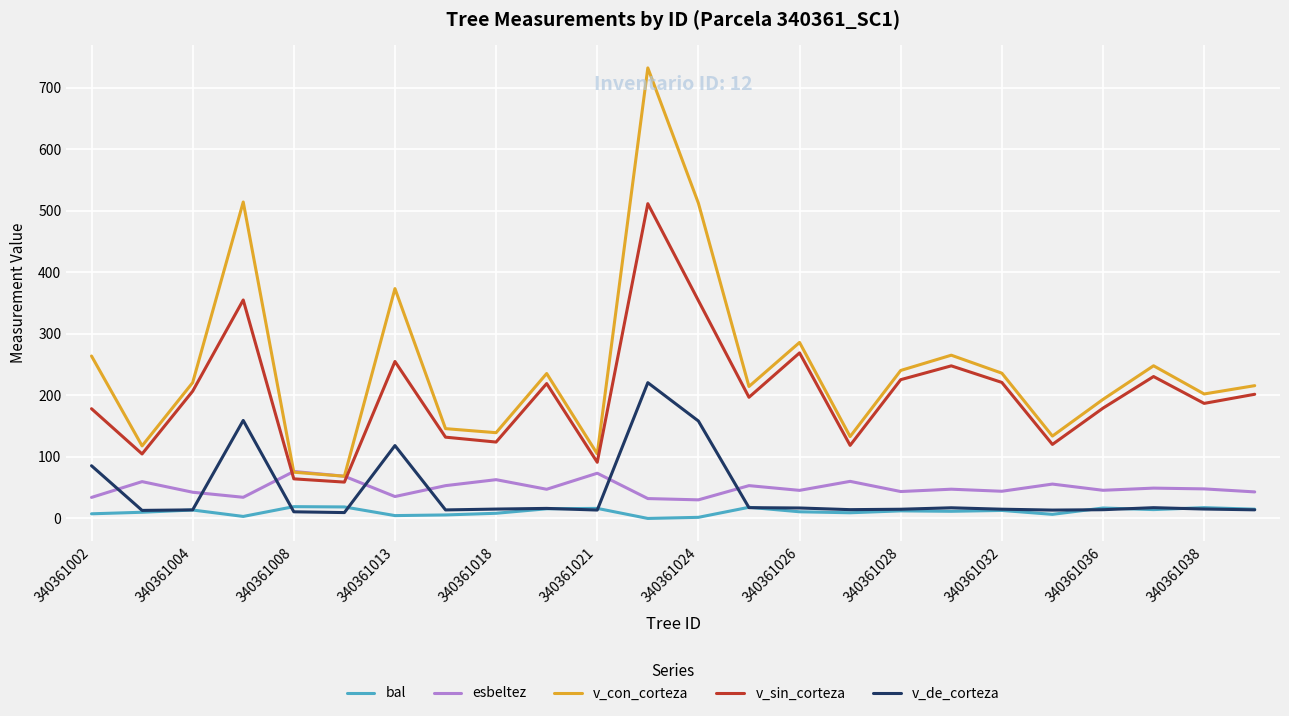

Which series has the largest total across all categories?

v_con_corteza